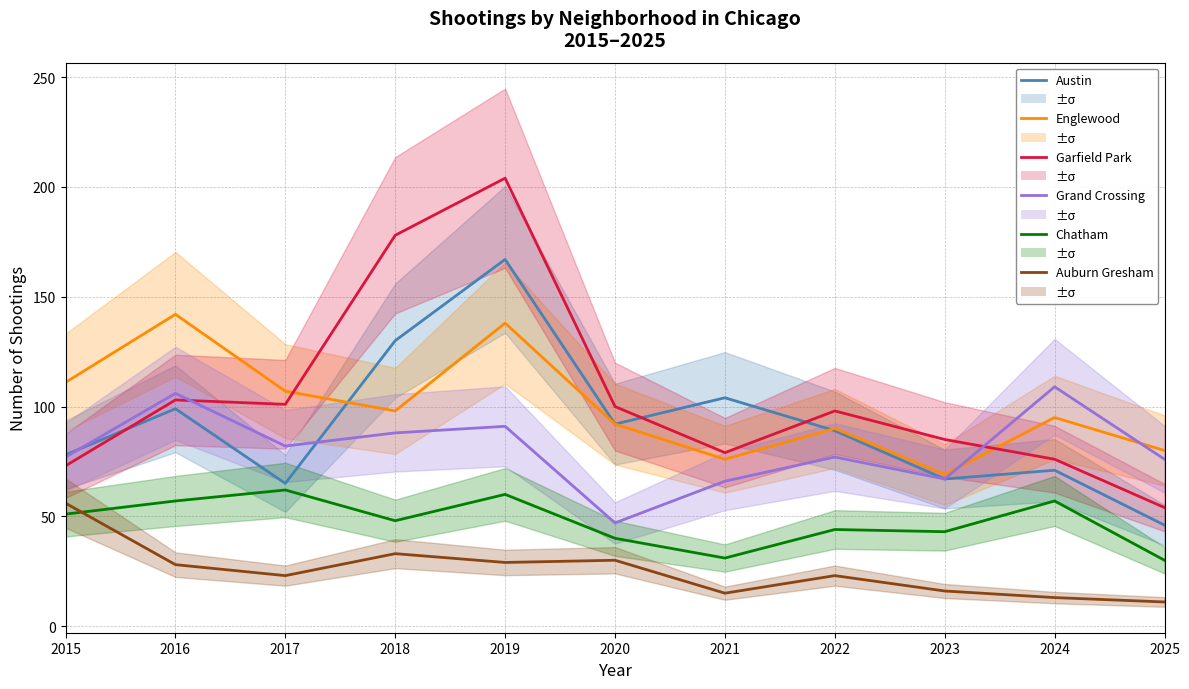

Which series changed the most between 2016 and 2023?

Englewood